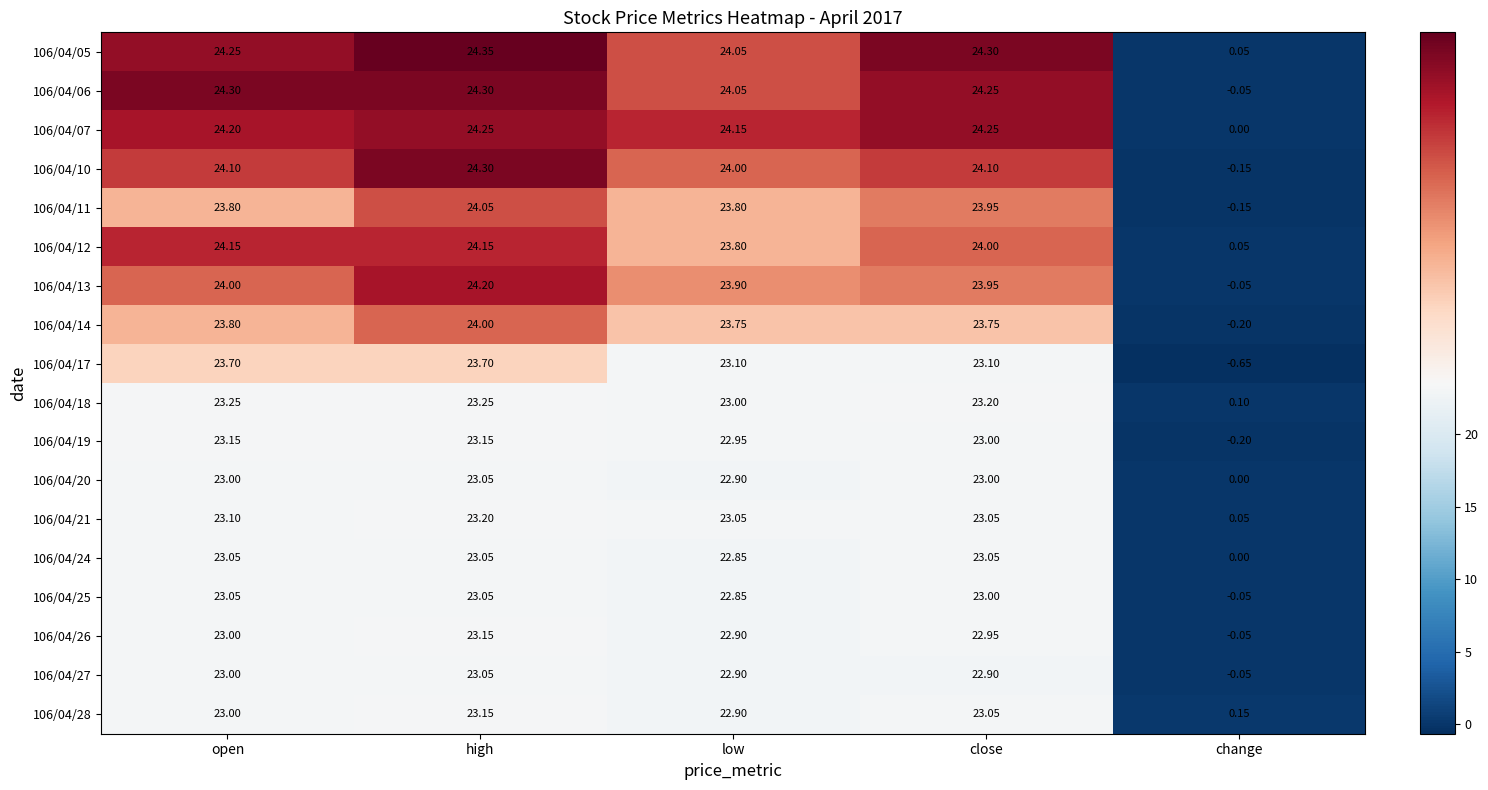

Which series has the largest total across all categories?

106/04/05